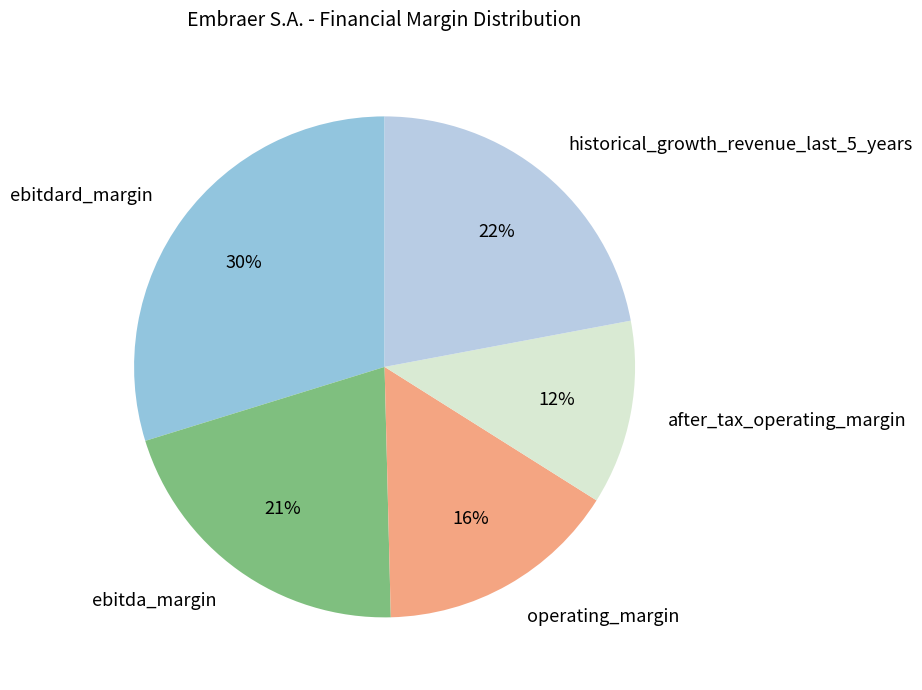

What percentage is the ebitdard_margin slice, to the nearest percent?

30%